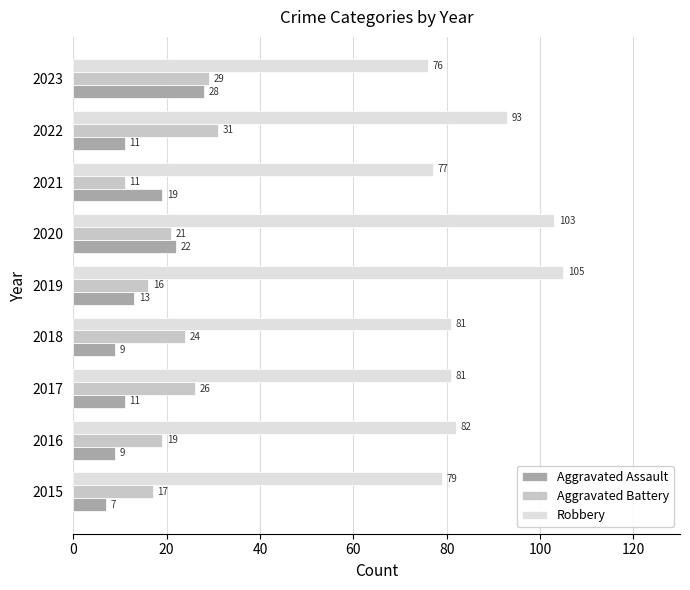

Which series changed the most between 2017 and 2021?

Aggravated Battery